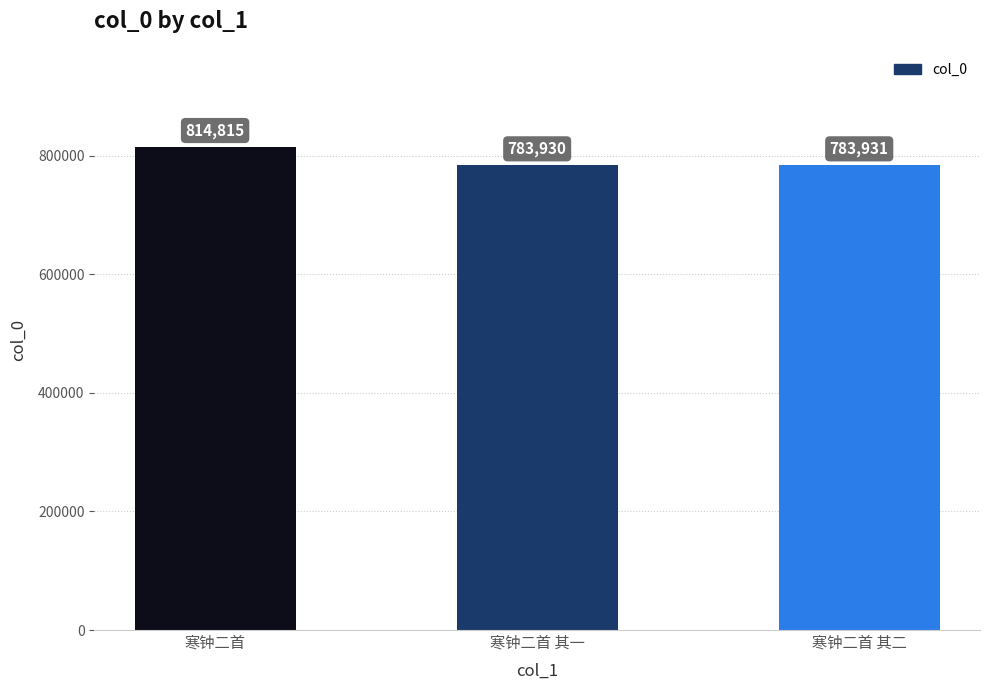

How many data points does each series have?

3